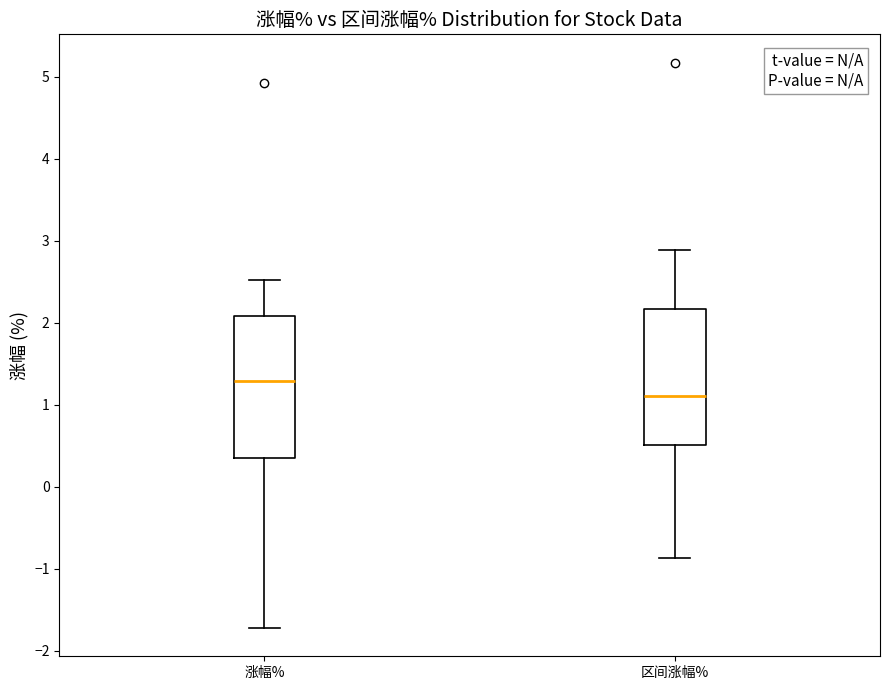

Which box has the lowest median line?

区间涨幅%